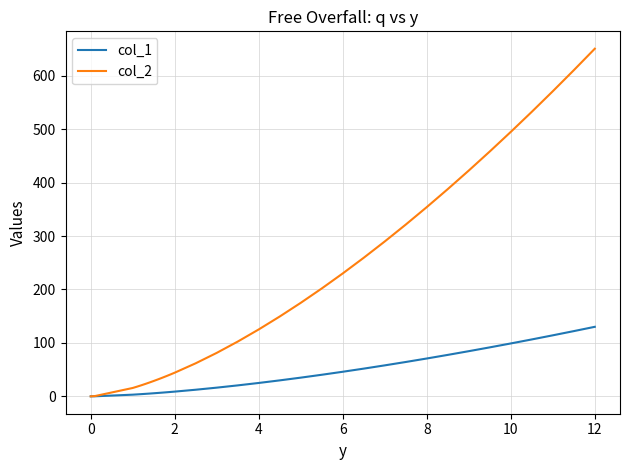

What is the maximum value shown in the chart?

650.7